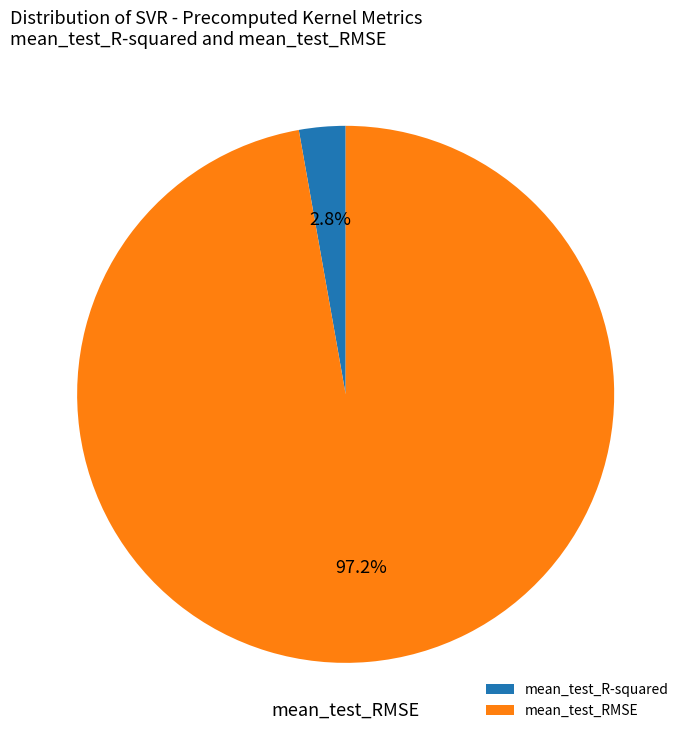

Which slice is the smallest?

mean_test_R-squared